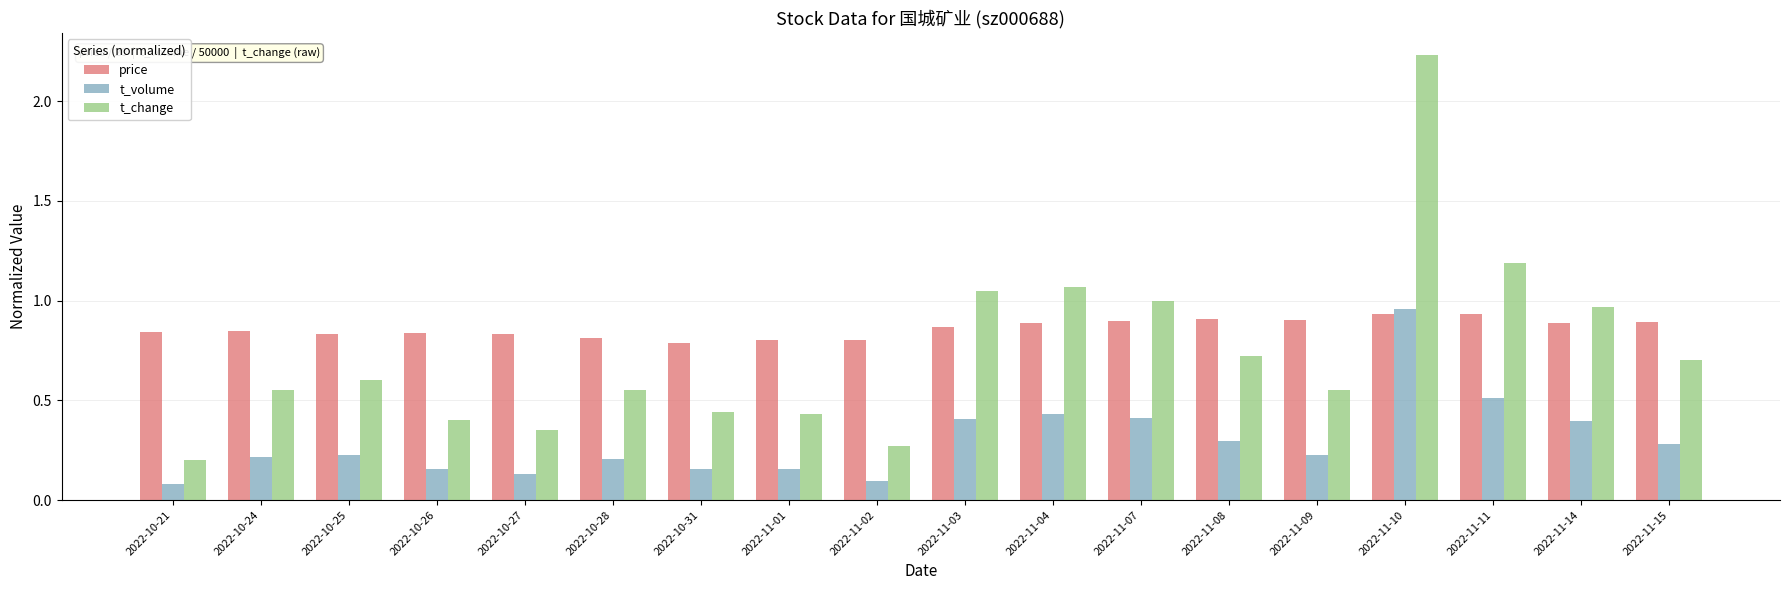

What is the label of the 11th bar from the right?

2022-11-01